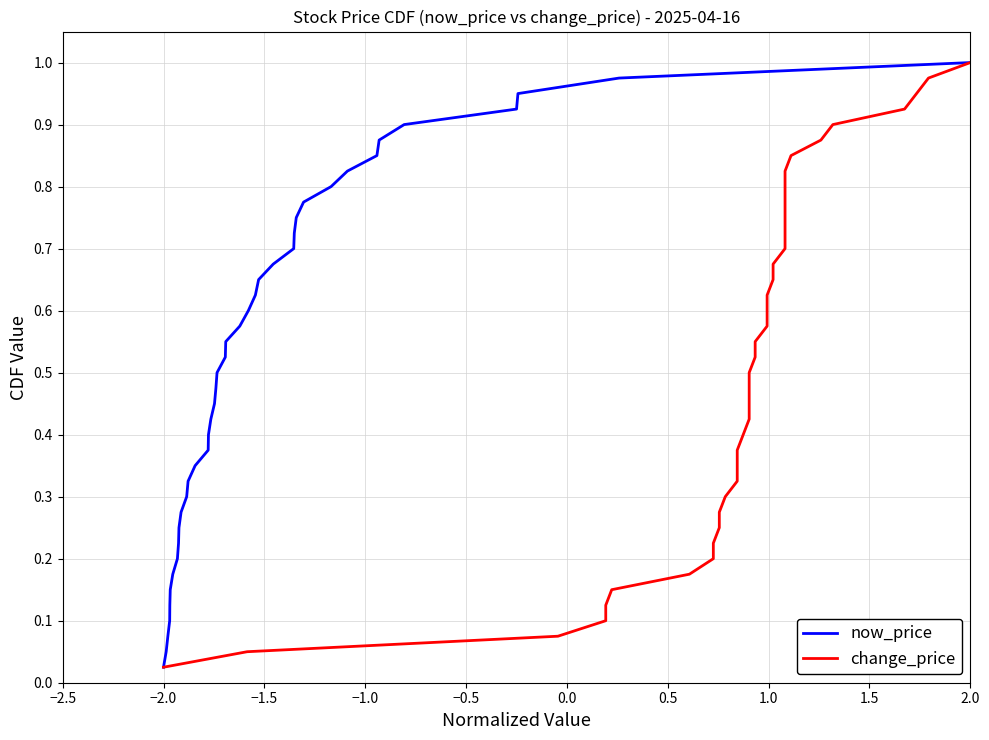

Which category has the lowest value in the now_price series?

−2.0